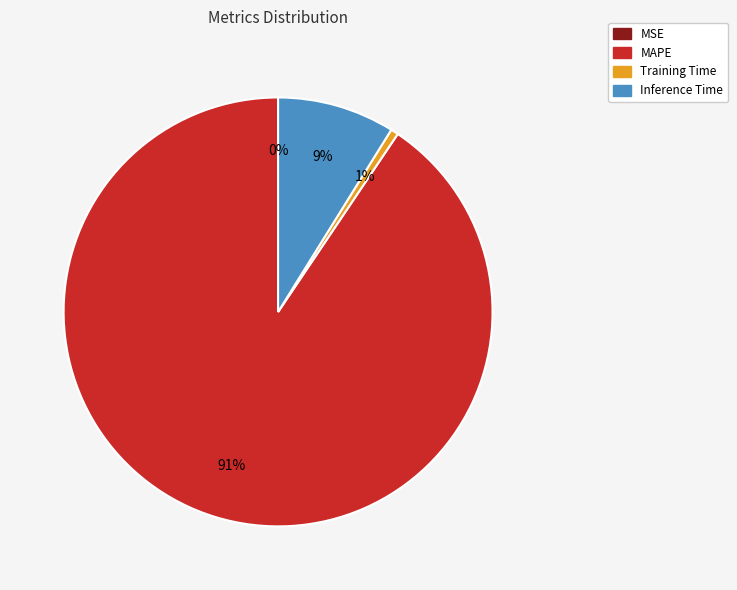

Does any single category account for the majority?

Yes